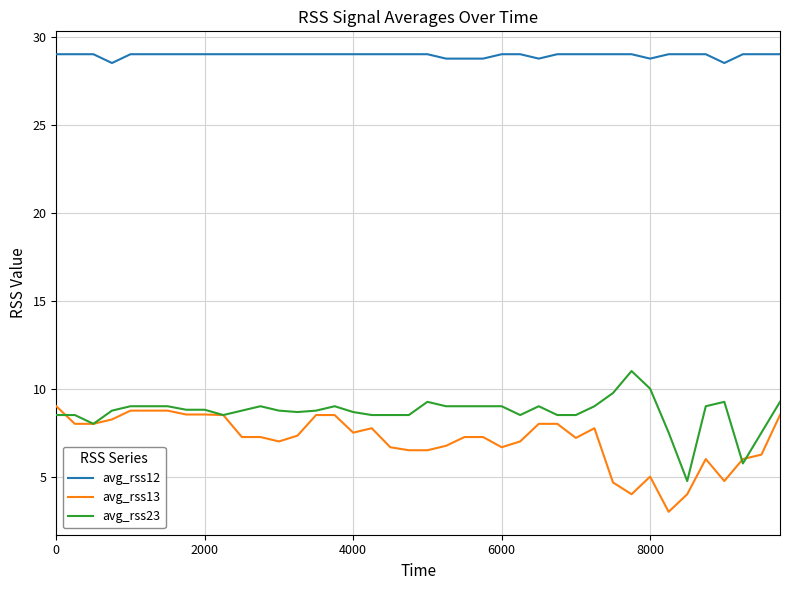

Rank the series by their maximum value, from highest to lowest.

avg_rss12, avg_rss23, avg_rss13